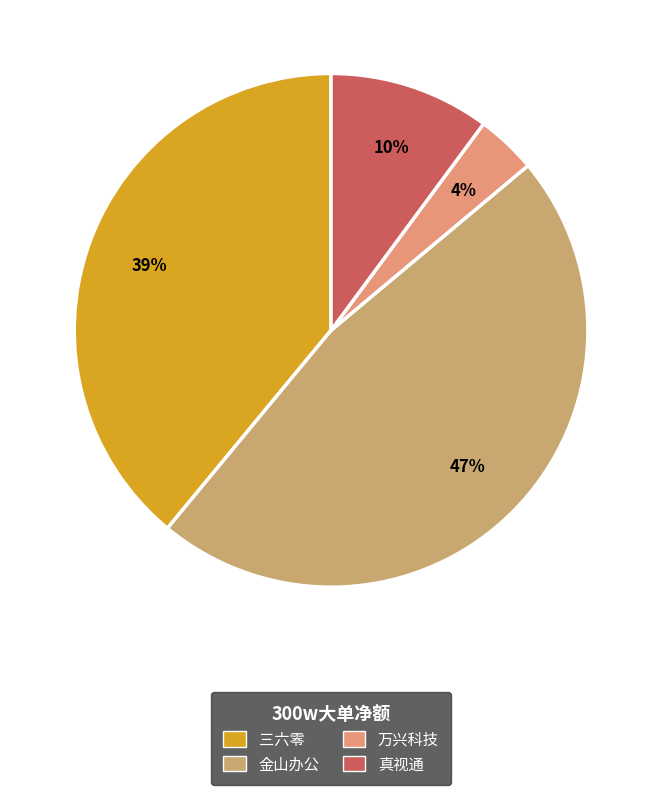

To the nearest percent, what is the combined percentage of 金山办公 and 万兴科技?

51%